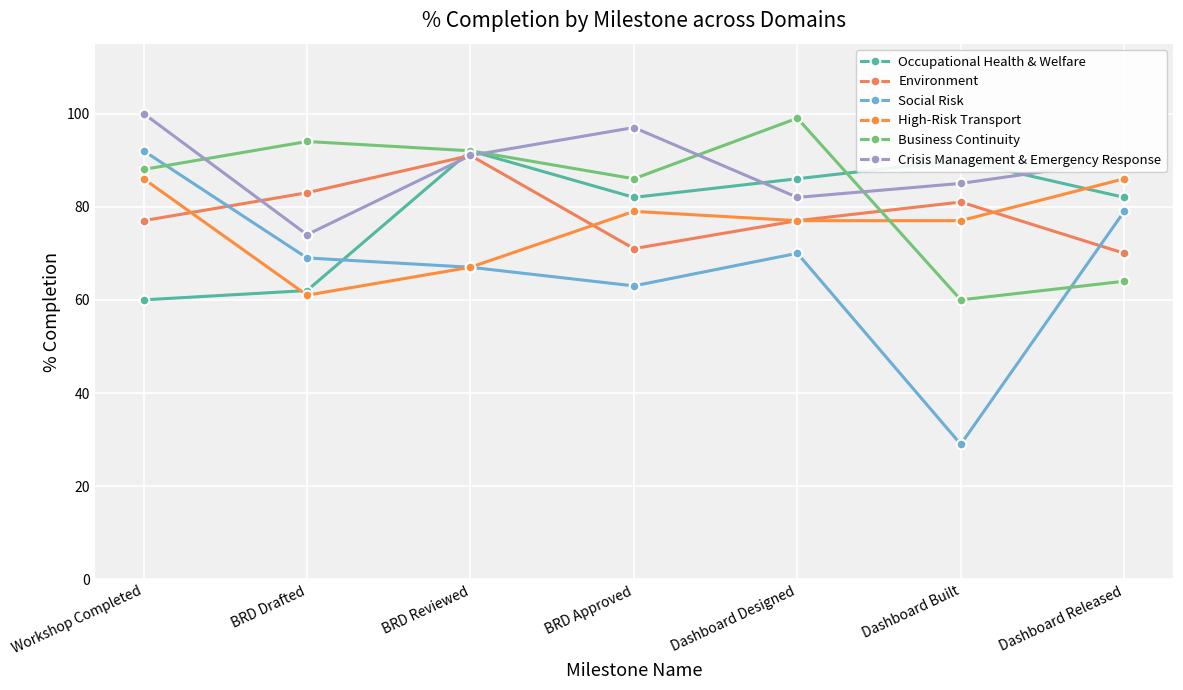

Where is the first local maximum for Occupational Health & Welfare?

BRD Reviewed